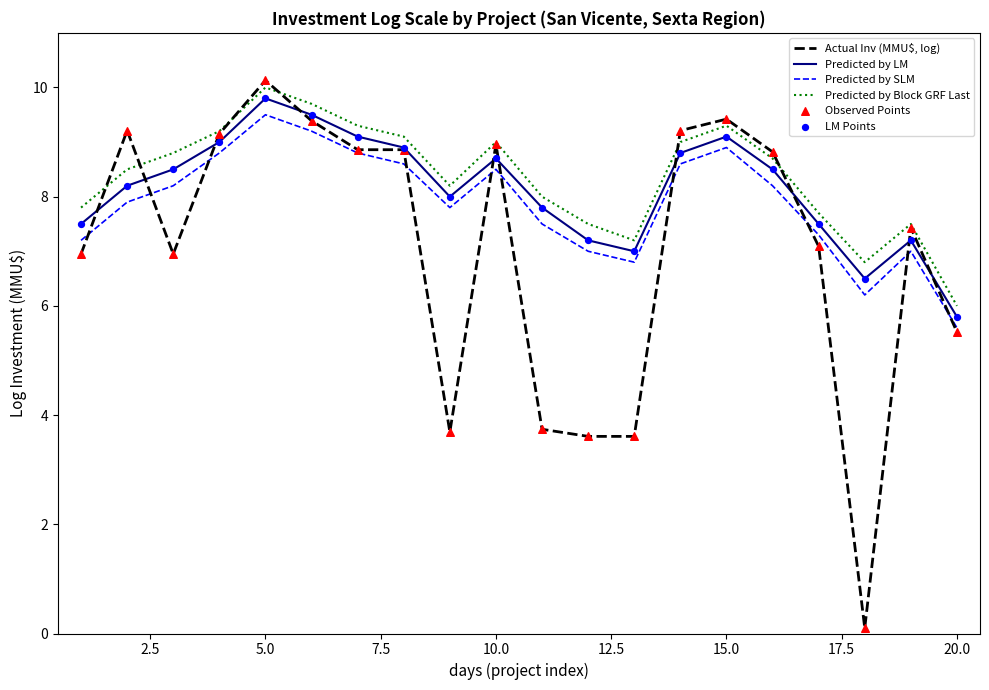

Which series has the widest spread of values?

Actual Inv (MMU$, log)